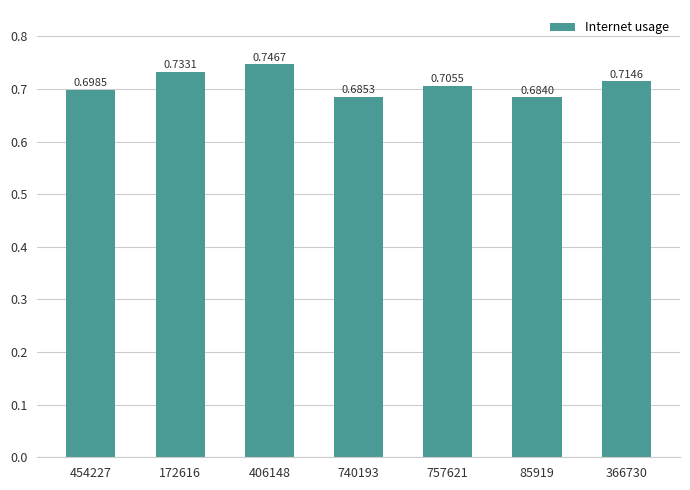

List the labels in order of value, largest first.

406148, 172616, 366730, 757621, 454227, 740193, 85919